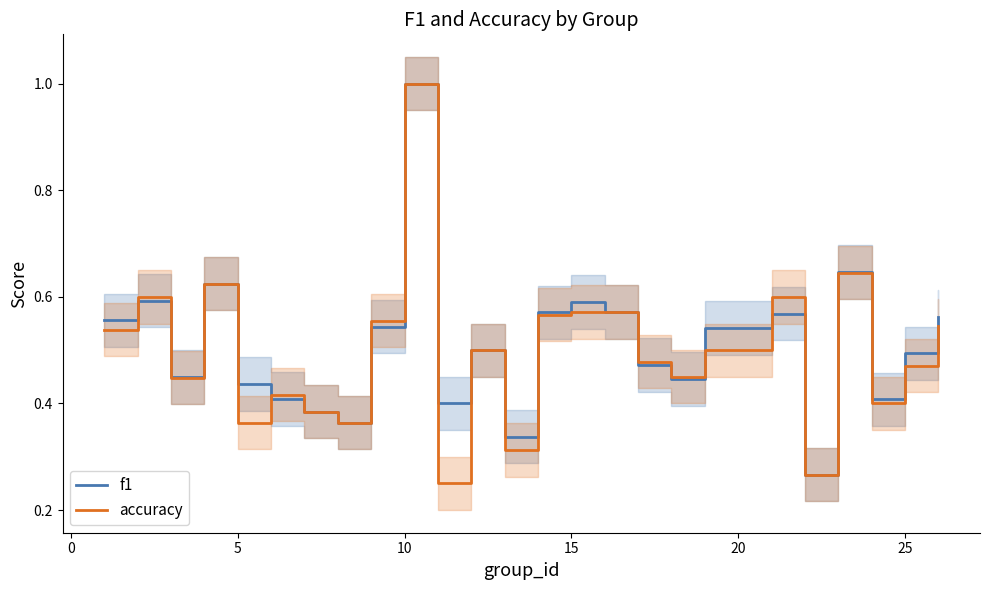

What is the highest value of the accuracy series?

1.0